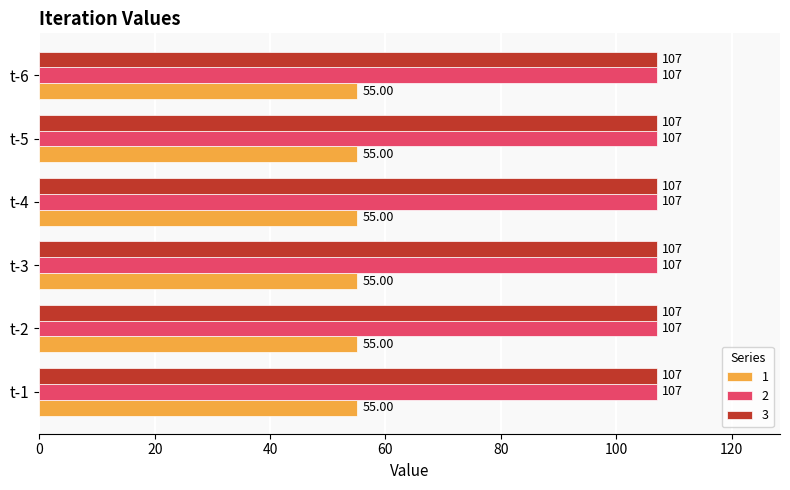

What is the total value across all series at t-5?

269